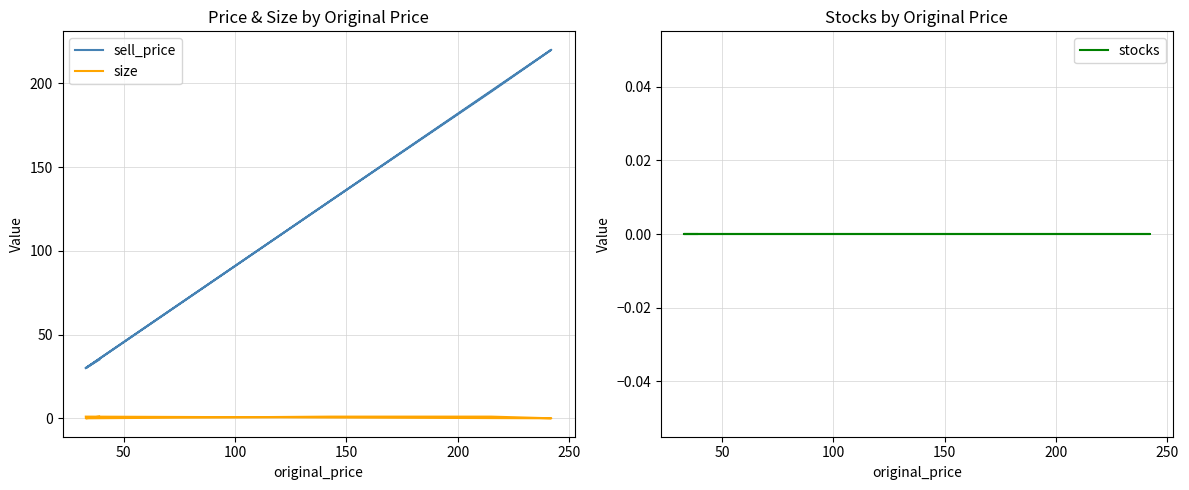

At which category does size reach its first local valley?

50